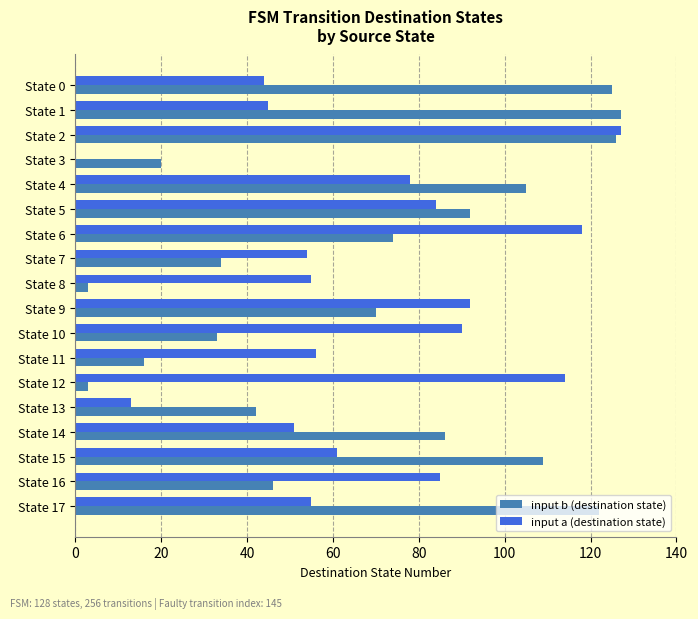

Is the value of input a (destination state) at State 2 greater than the value of input b (destination state) at State 6?

Yes